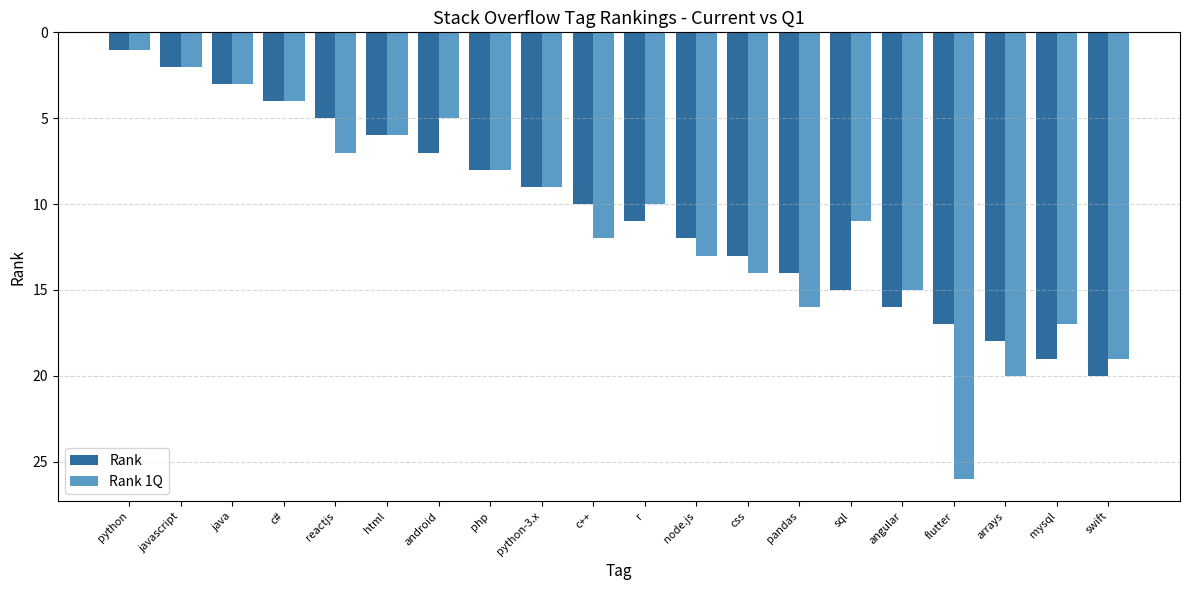

What is the value of the Rank bar at the 18th from the left?

18